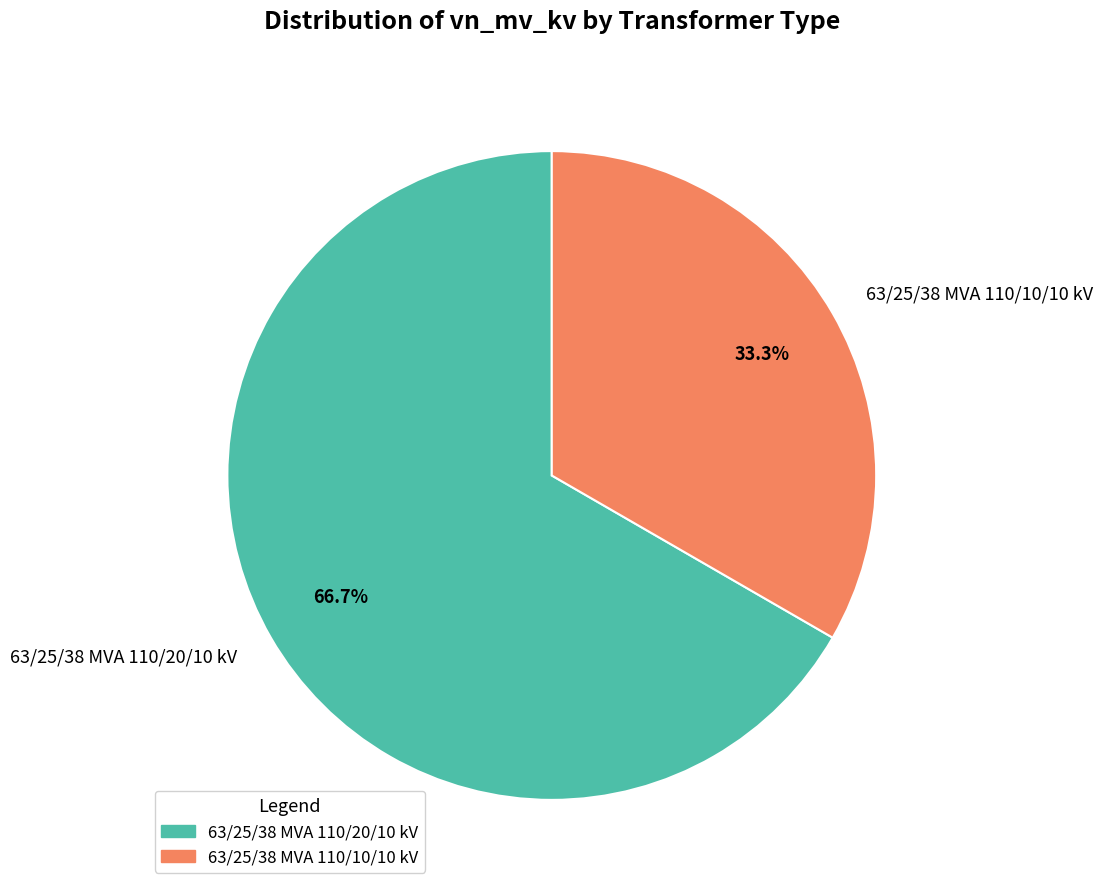

Does 63/25/38 MVA 110/10/10 kV account for over 50% of the chart?

No